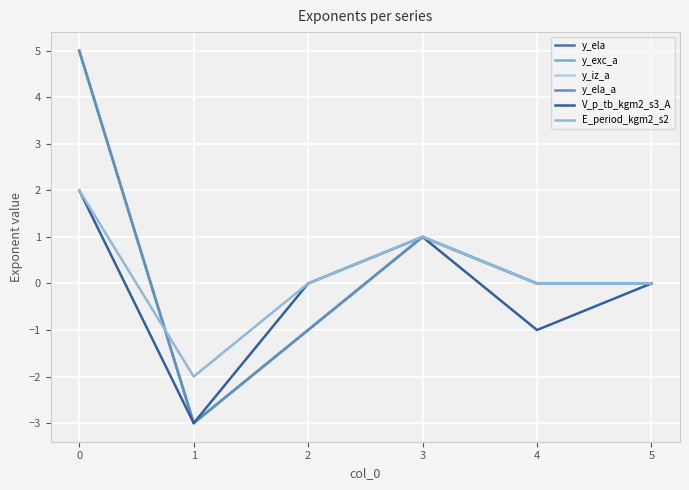

At how many categories does at least one series exceed 4?

1